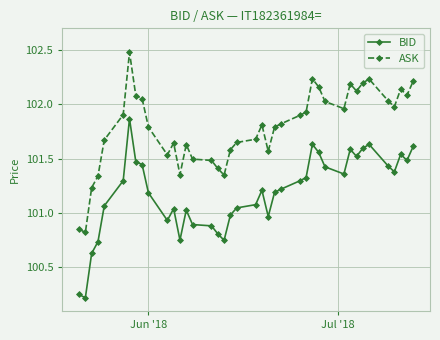

True or false: BID and ASK cross at least once.

False